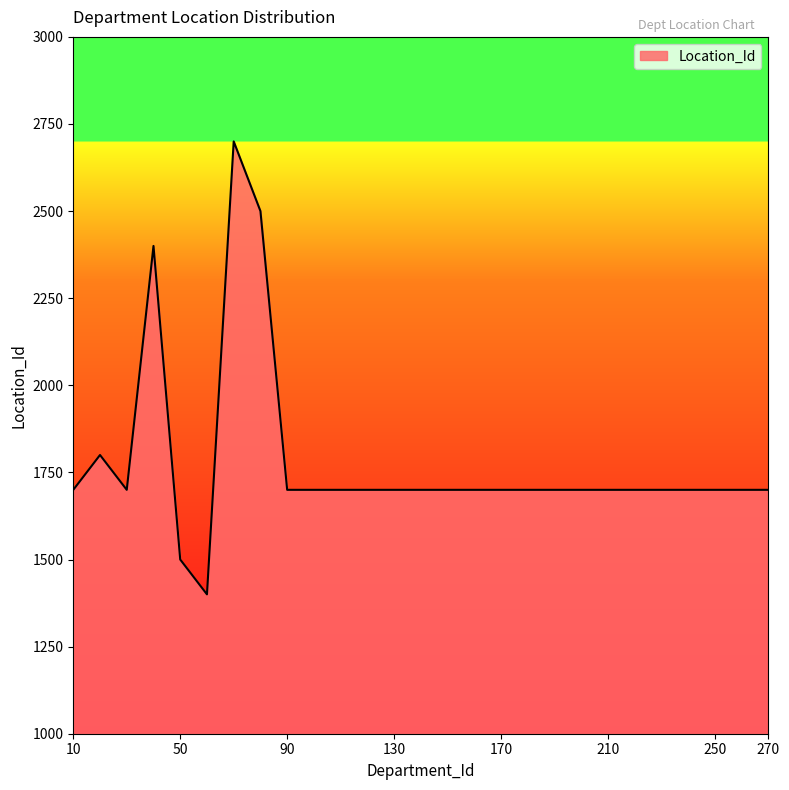

What is the greatest value displayed?

2700